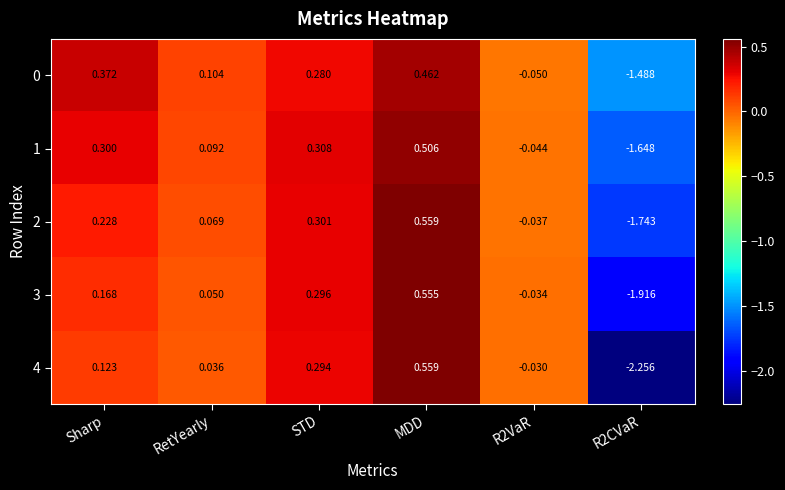

Between Sharp and MDD, which series saw the biggest shift?

4